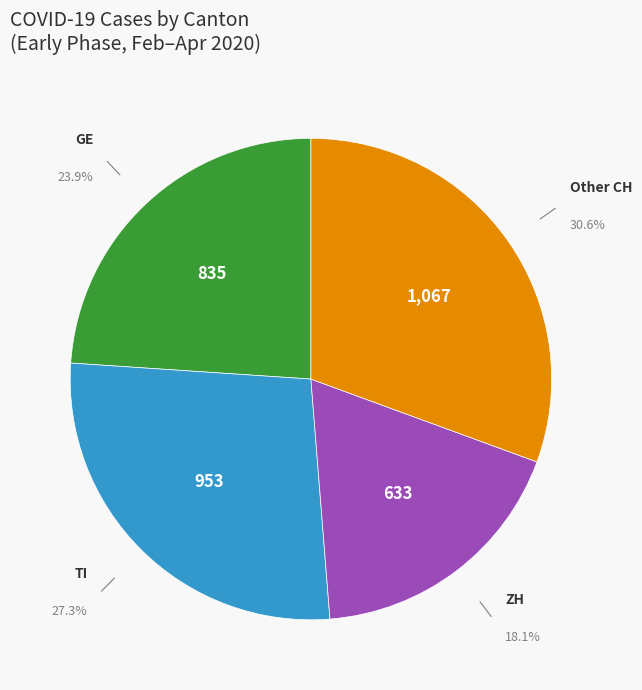

Does any single category account for the majority?

No